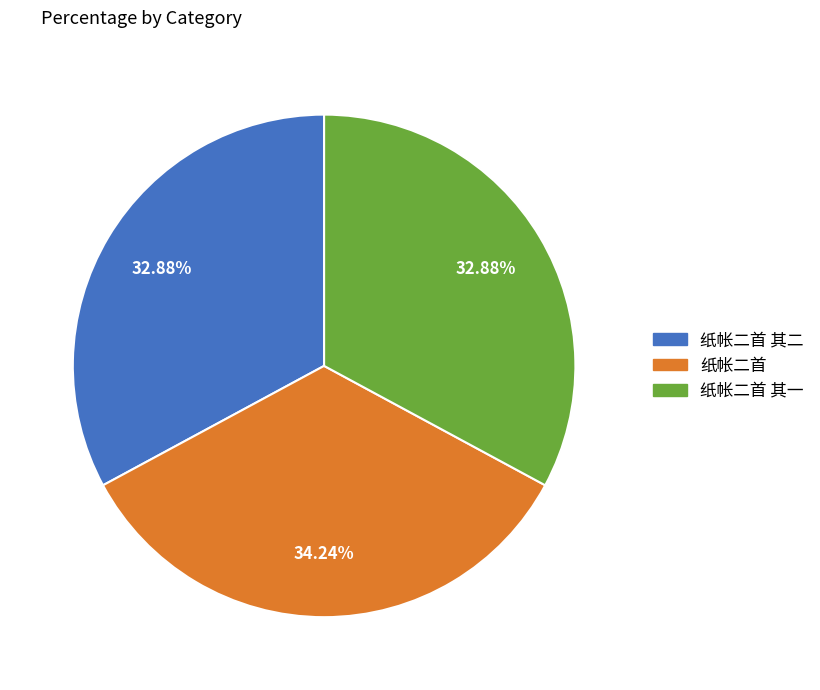

Is there any slice that represents more than half of the pie?

No